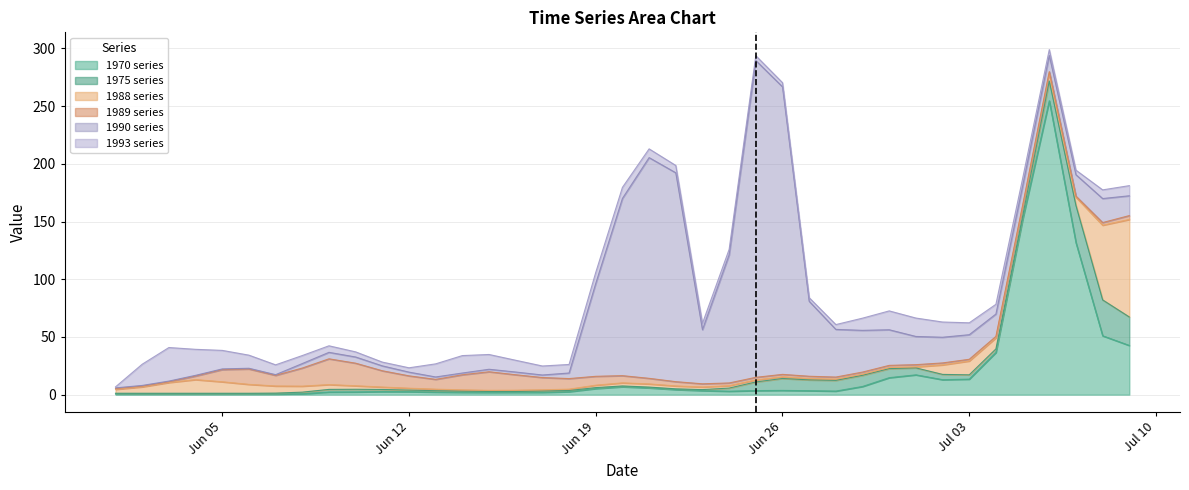

Does the chart display data point markers on the line(s)?

No